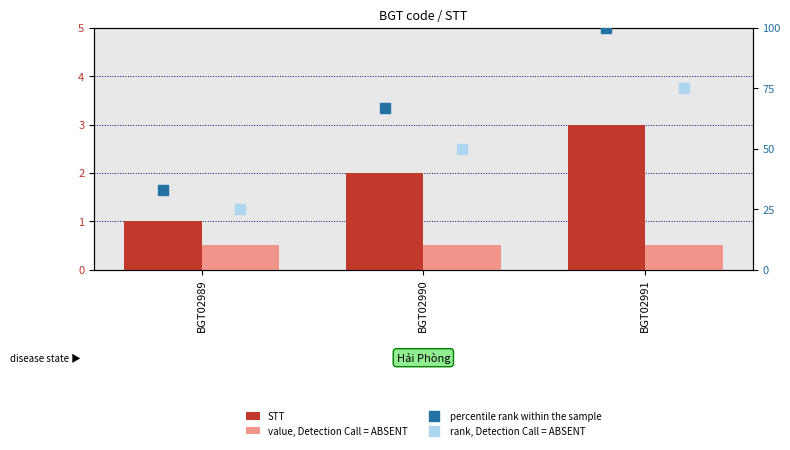

What is the total value across all series at BGT02991?

178.5